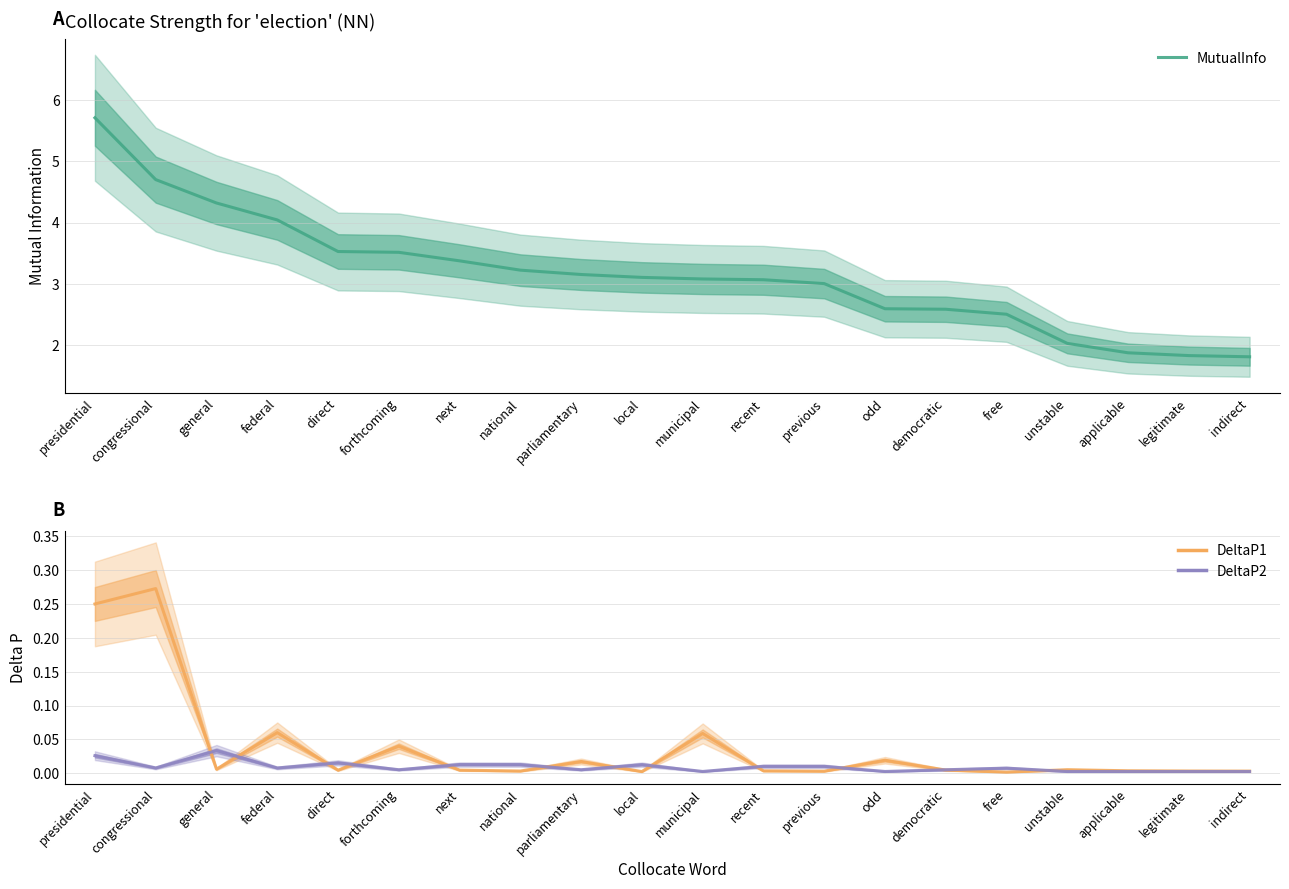

True or false: MutualInfo has more than 2 interior local peaks.

False